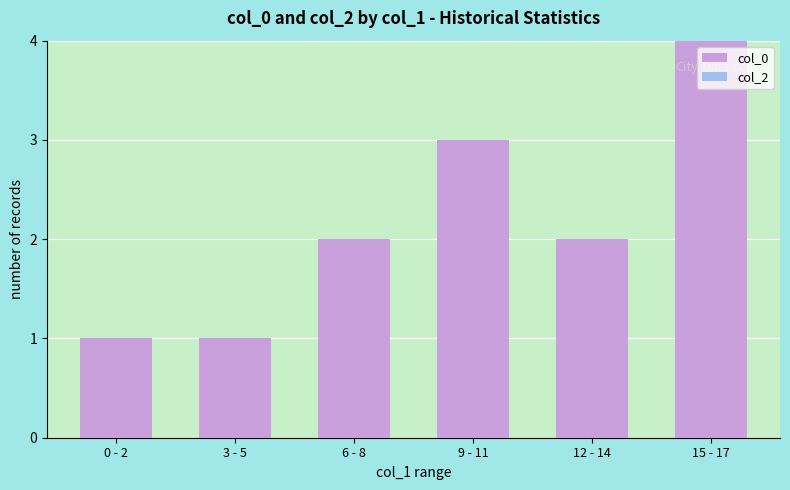

How many values in the col_0 series exceed 2?

2